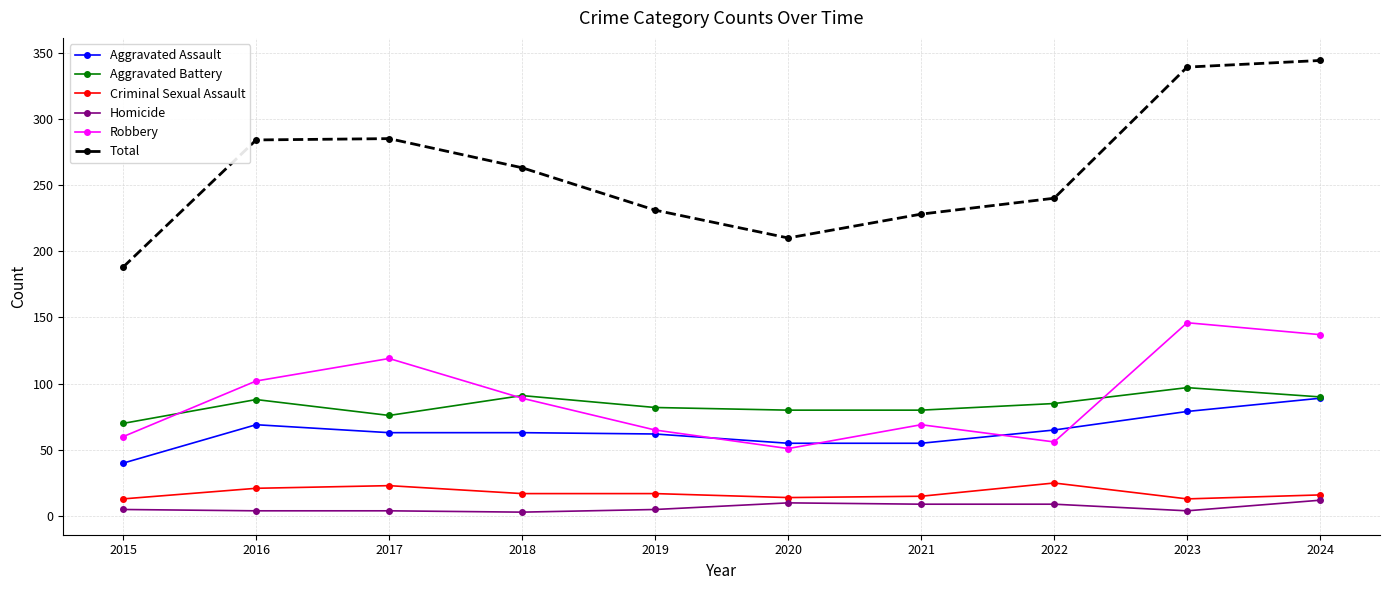

Is the value of Robbery at 2023 greater than the value of Aggravated Battery at 2024?

Yes